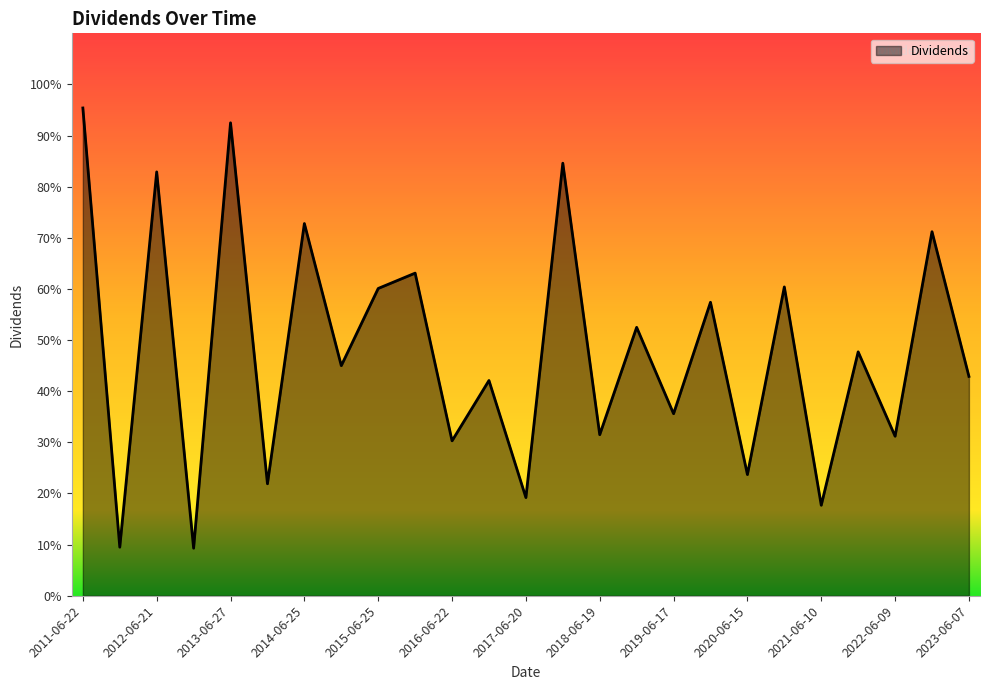

Reading right to left, extract all data points from this chart.

0.4	0.7	0.3	0.5	0.2	0.6	0.2	0.6	0.4	0.5	0.3	0.8	0.2	0.4	0.3	0.6	0.6	0.5	0.7	0.2	0.9	0.1	0.8	0.1	1.0